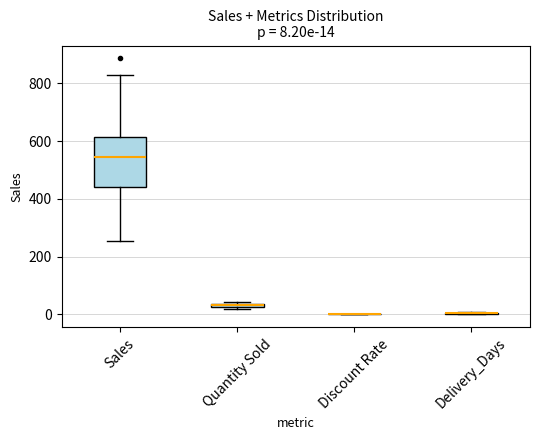

Which box is the tallest, from its lower edge to its upper edge?

Sales